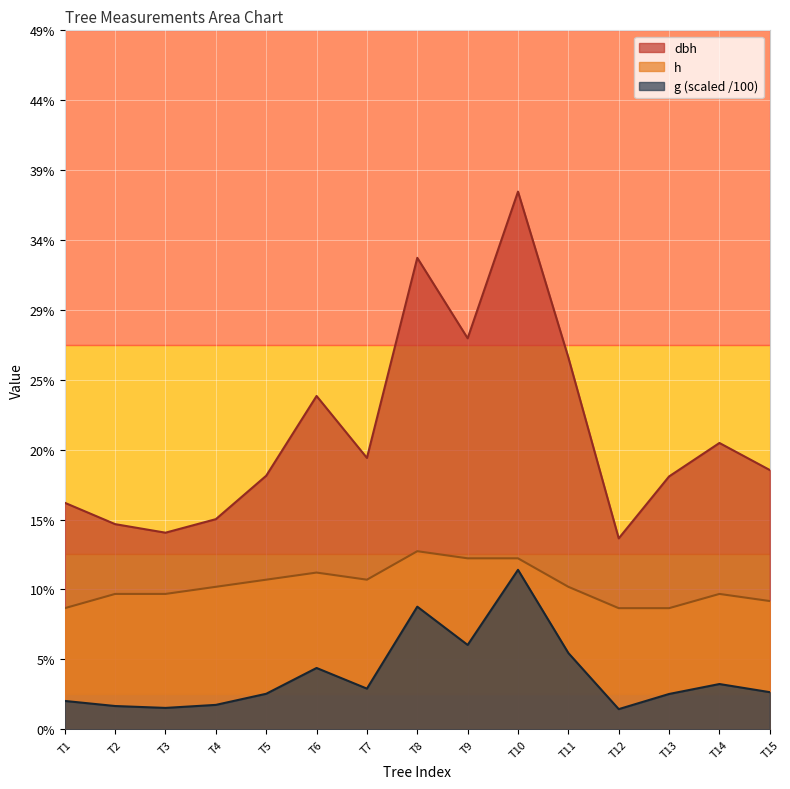

True or false: dbh and h cross at least once.

False